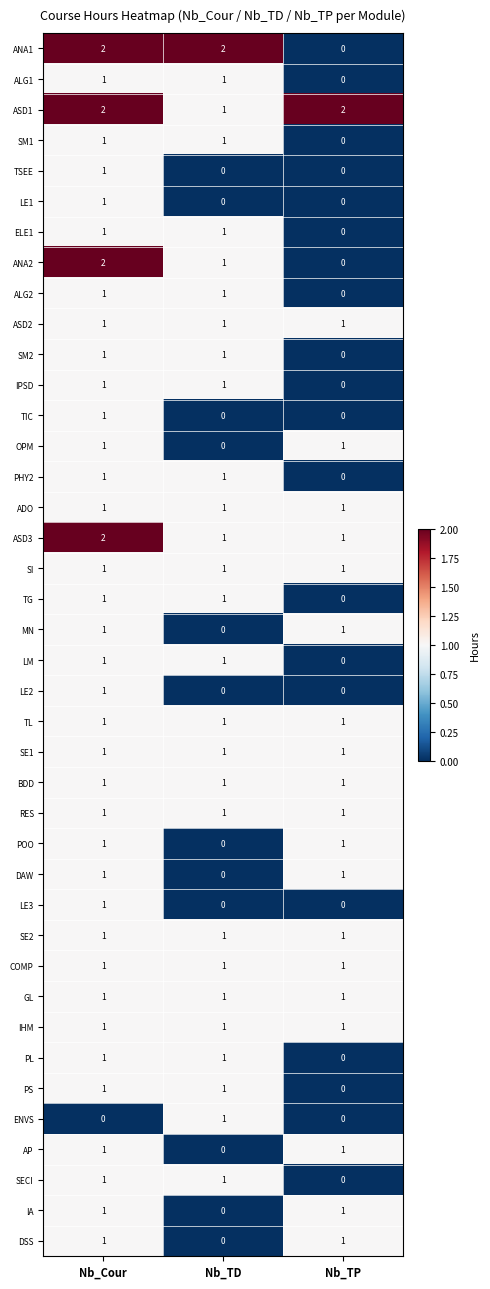

True or false: IA has a value of 1 at Nb_TP.

True